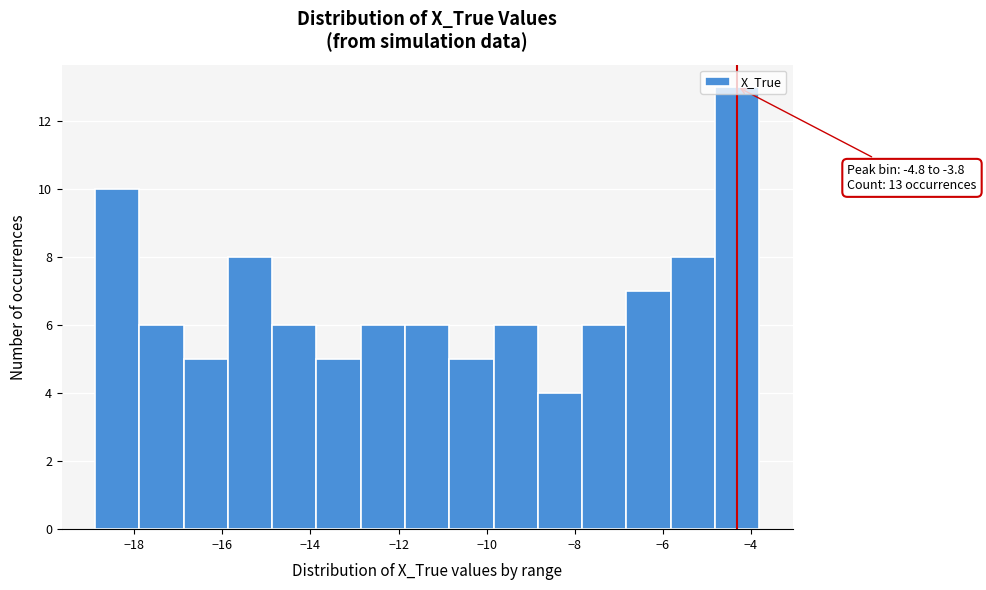

Which range on the x-axis has the tallest bar?

-4.8 to -3.8